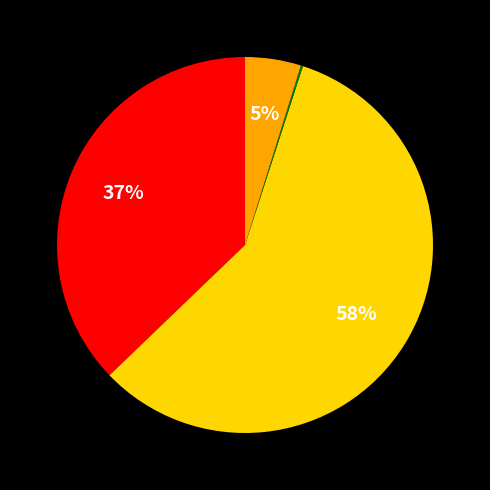

To the nearest percent, what is the average slice percentage?

25%